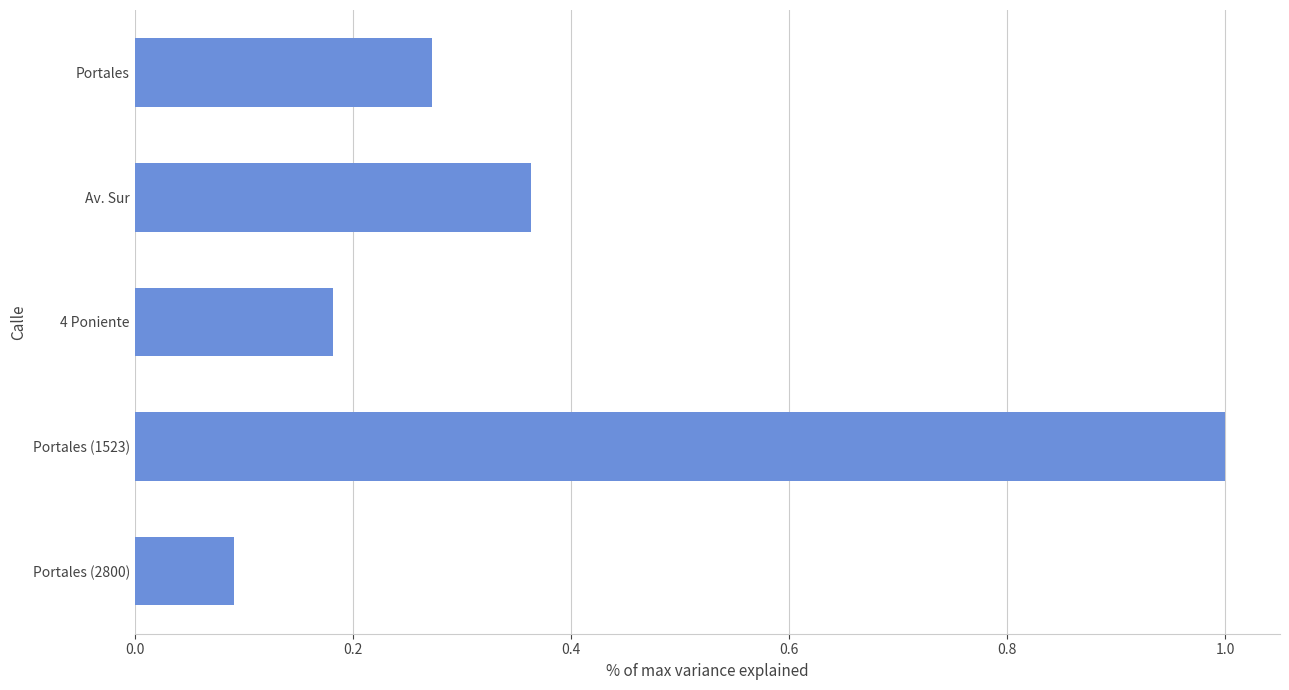

What is the smallest value displayed?

0.1